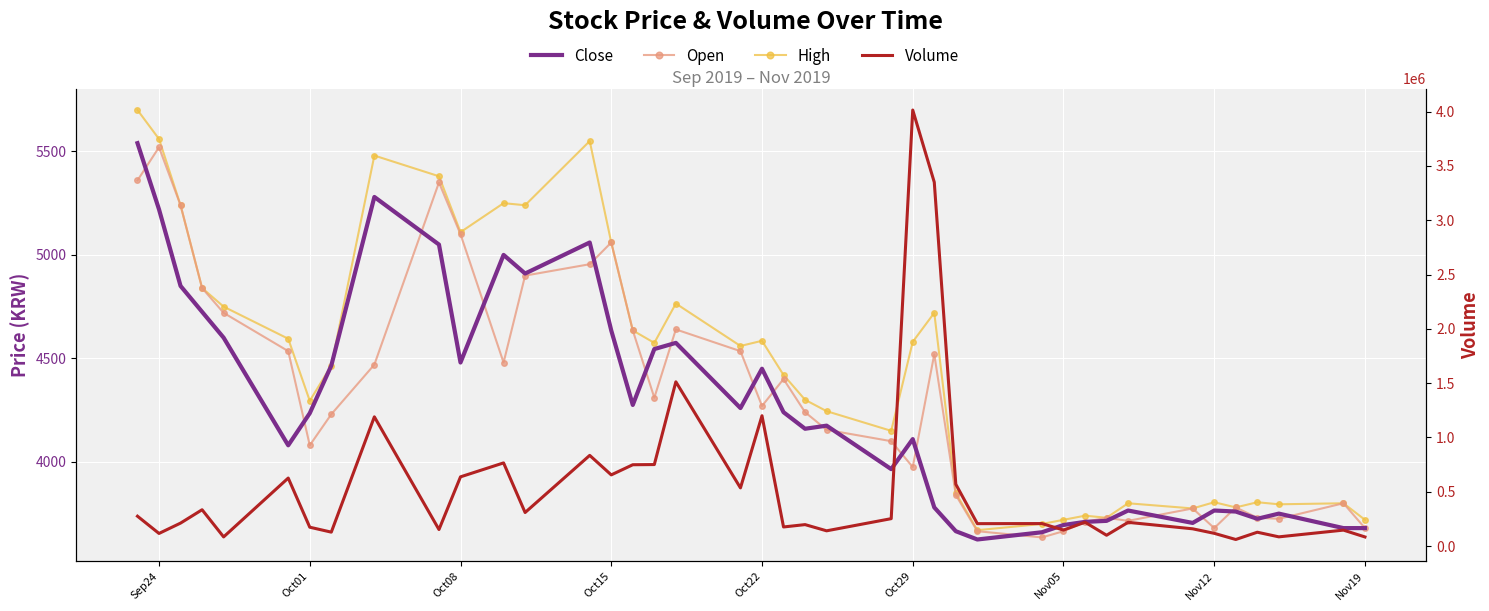

Is the value of High at 35 greater than the value of Open at 19?

No